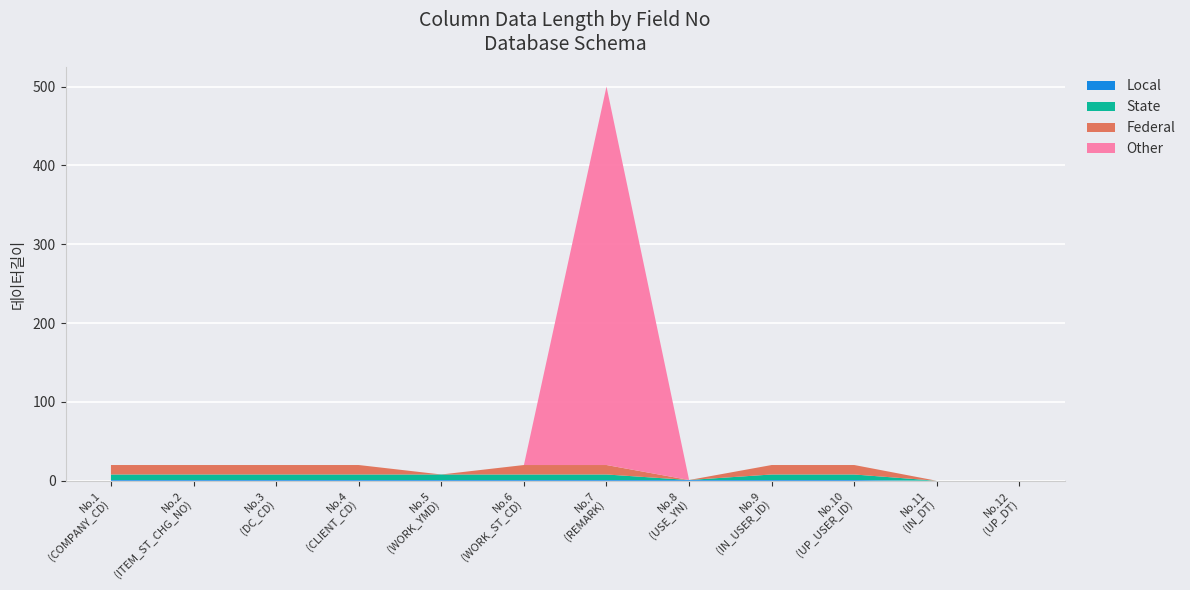

Reading left to right, what are all the values shown in this chart?

데이터길이(VARCHAR2): 20	20	20	20	8	20	500	1	20	20	0	0
No: 1	2	3	4	5	6	7	8	9	10	11	12